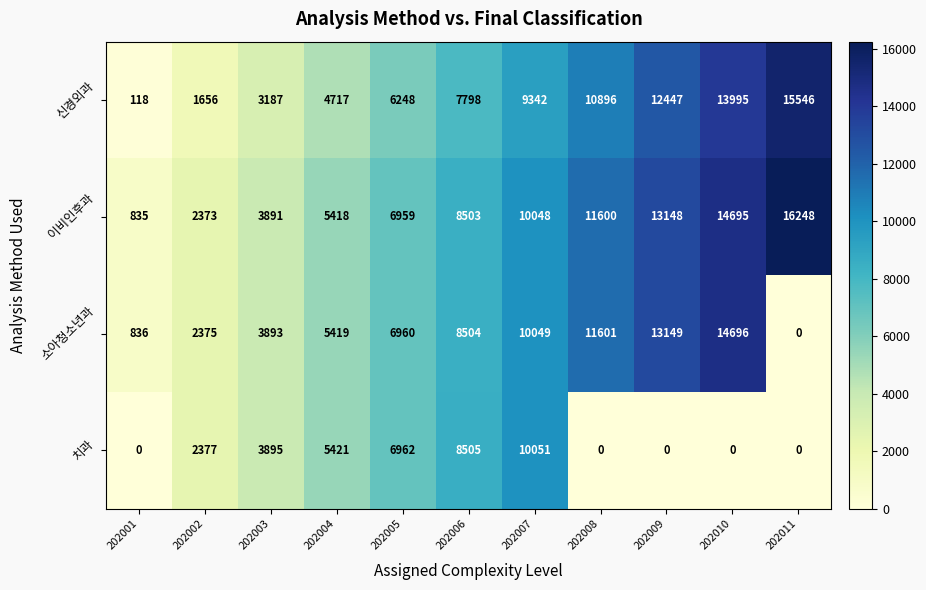

How many data points does each series have?

11